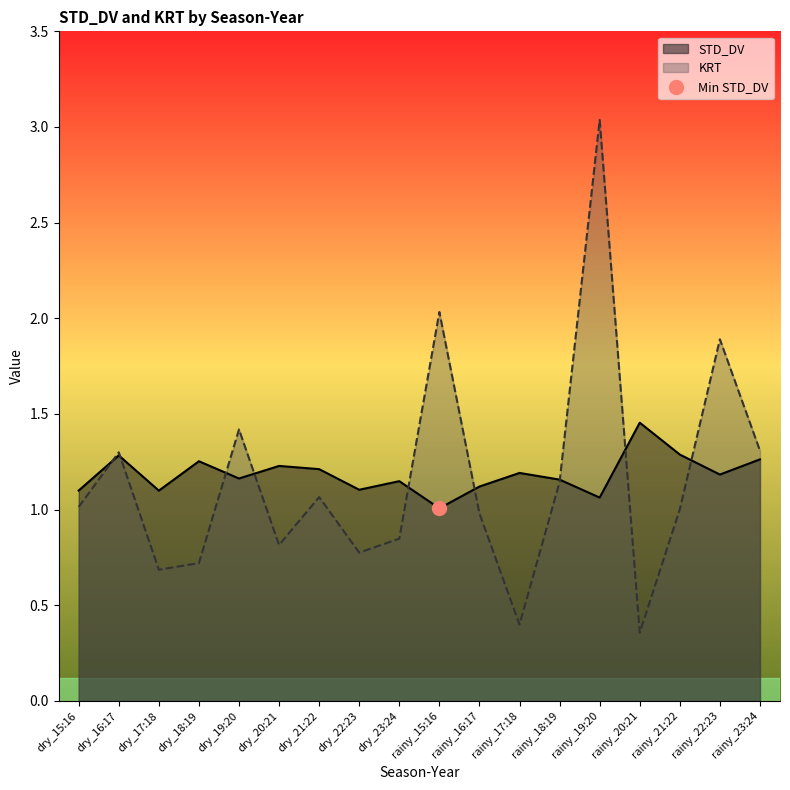

At how many categories does at least one series exceed 1?

18